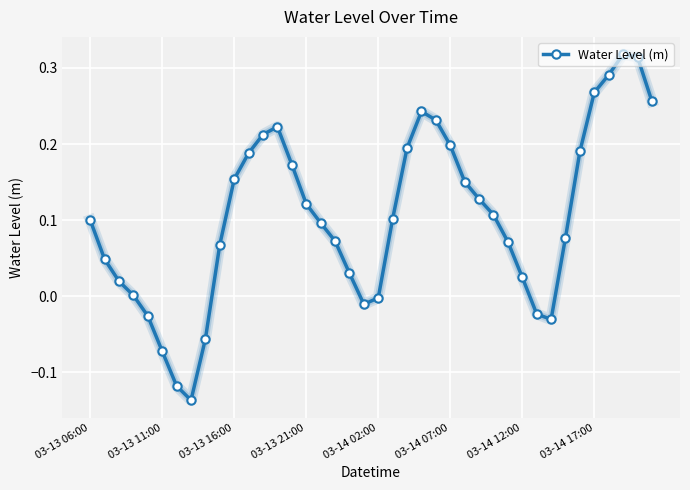

How many interior local valleys (lower than both neighbors) does the data have?

3